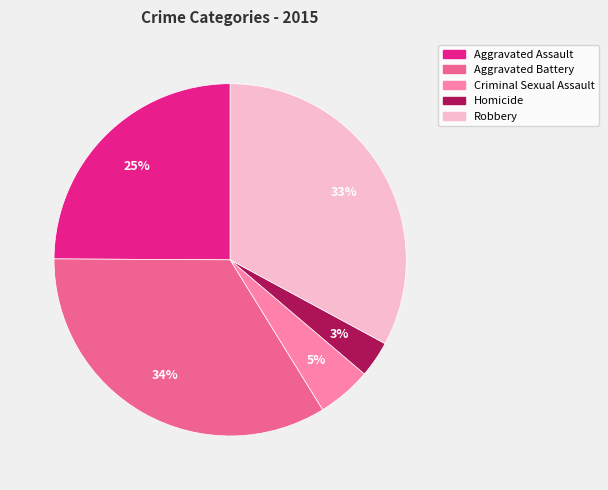

Count the number of slices in the pie.

5